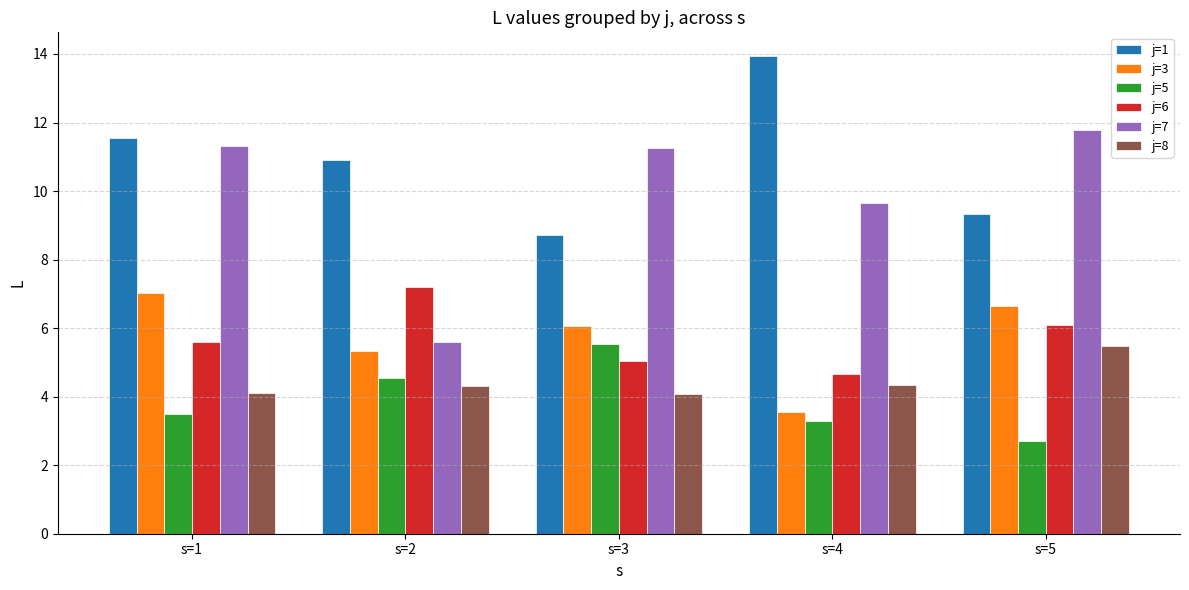

Is the value of j=3 at s=2 greater than the value of j=6 at s=3?

Yes